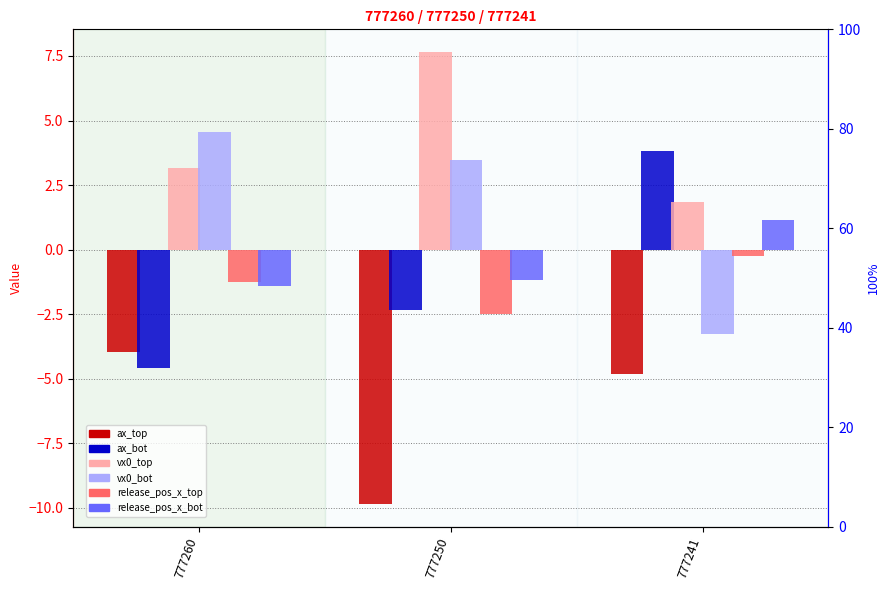

What is the total value across all series at 777250?

-4.8